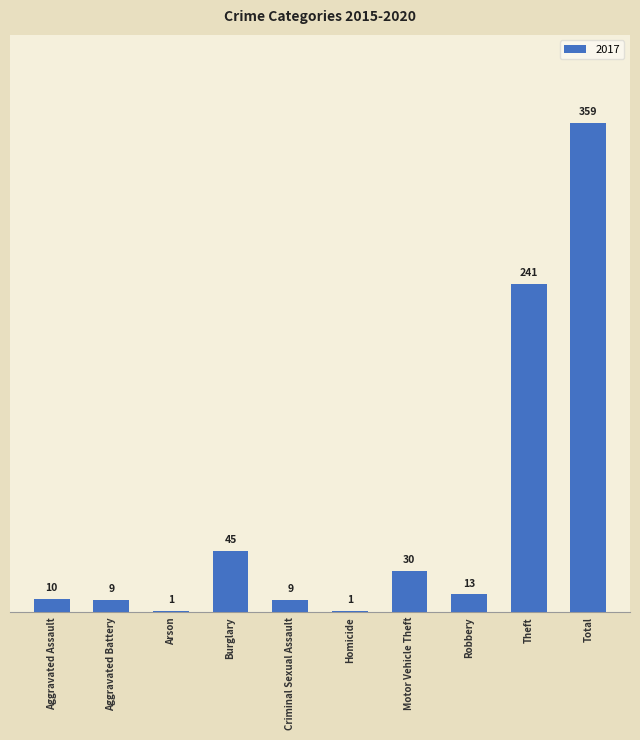

True or false: the data shows 9 at Aggravated Battery.

True